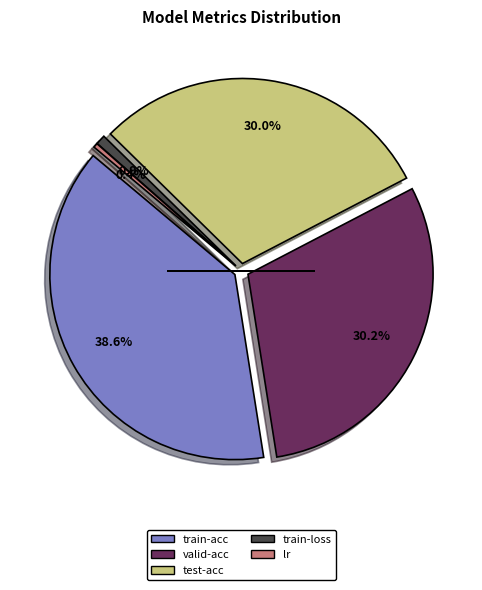

Between lr and test-acc, which is larger?

test-acc